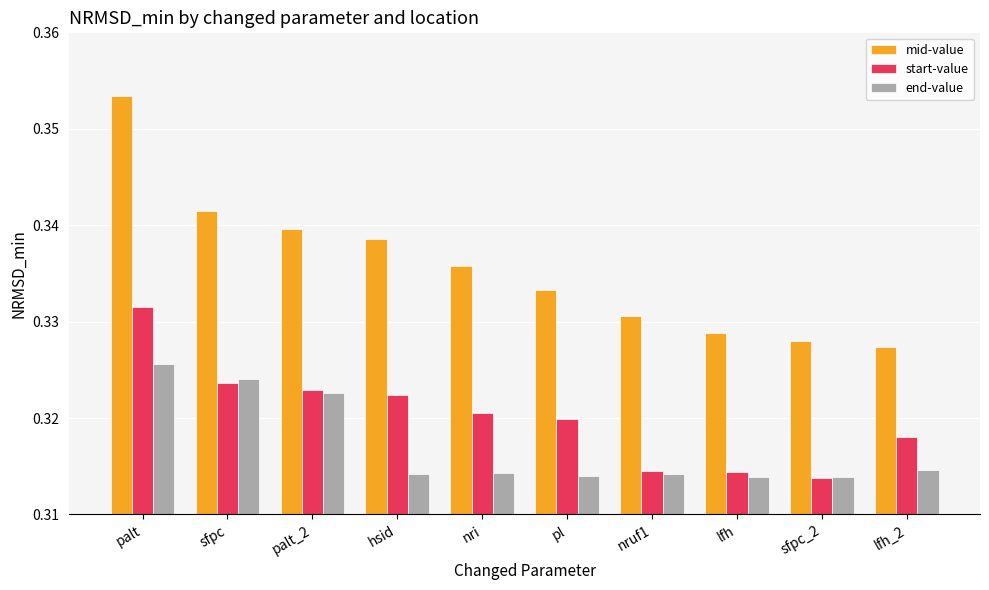

Count the number of data series in this chart.

3